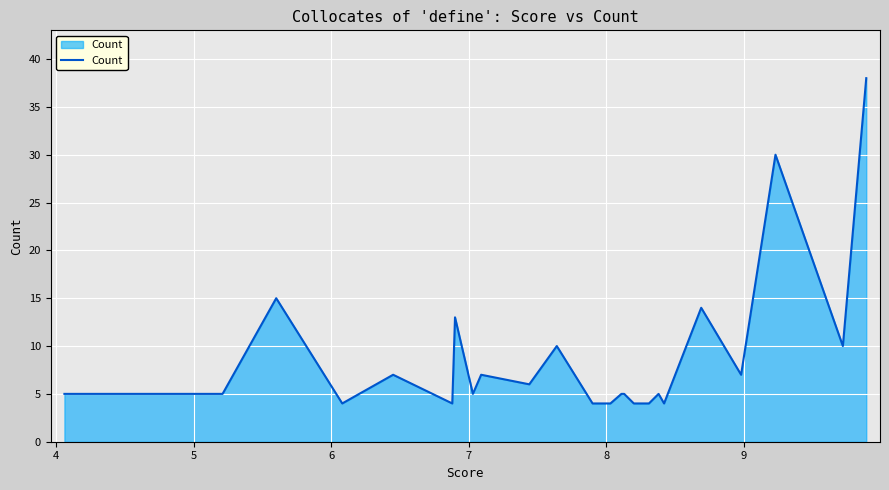

What is the difference between the maximum and minimum values?

34